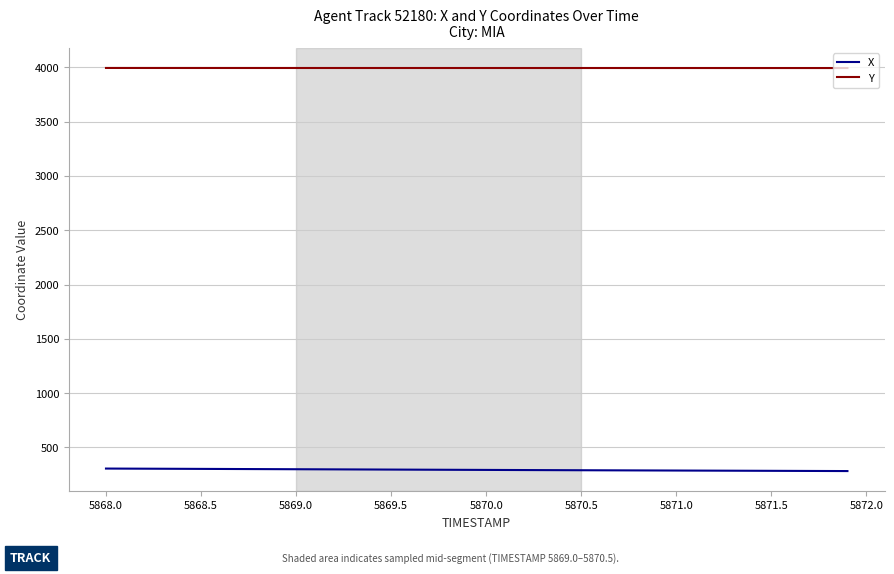

What is the greatest value displayed?

3993.8